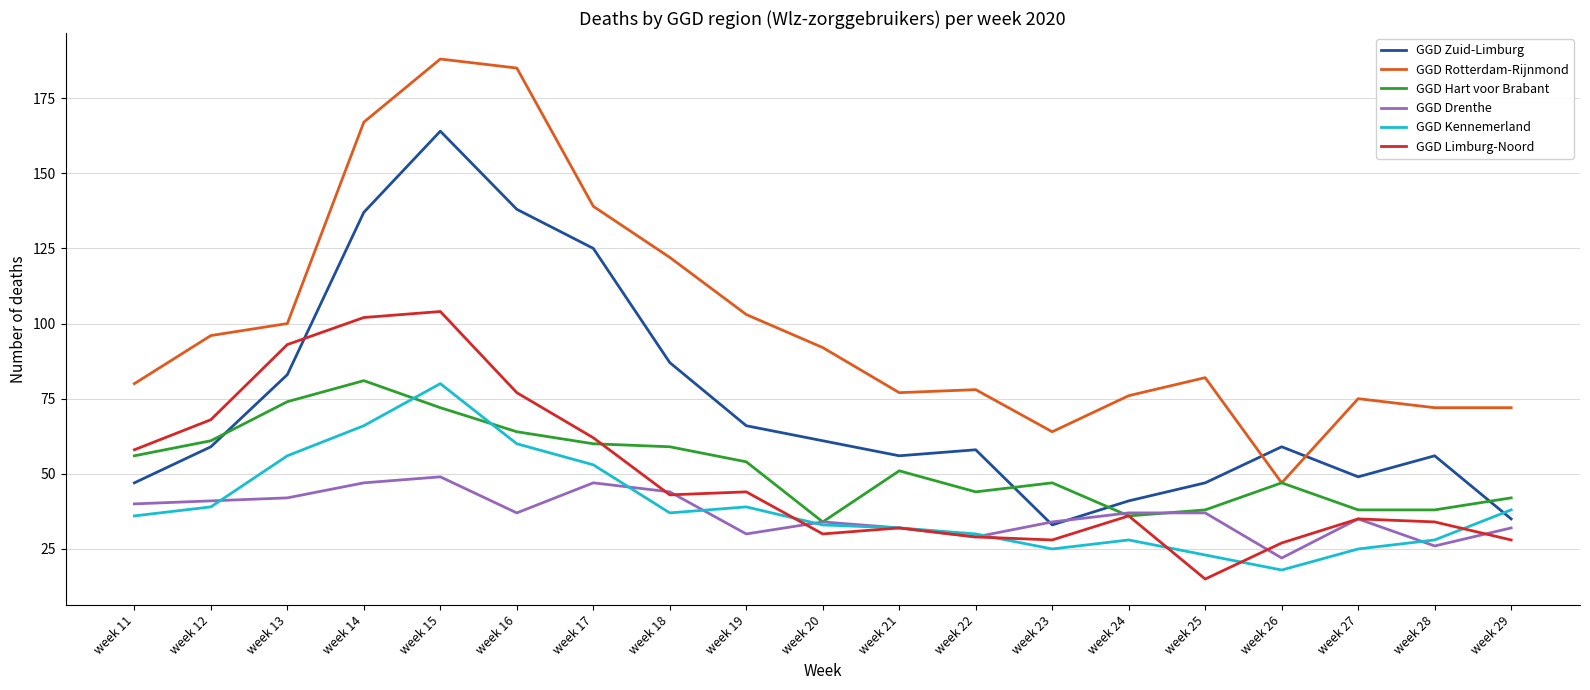

What is the difference between the GGD Rotterdam-Rijnmond values at week 26 and week 29?

25